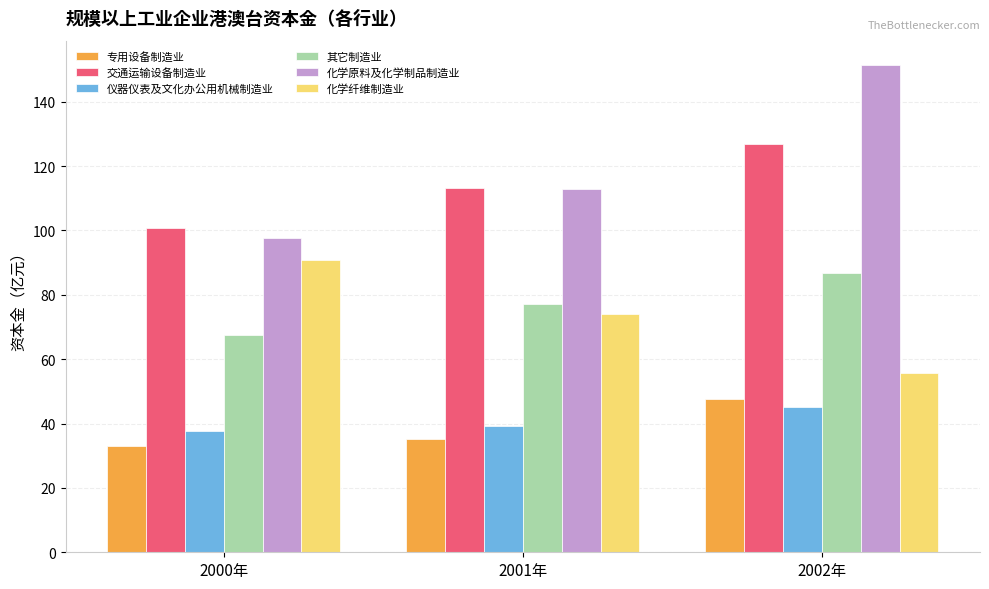

At 2002年, list the series in order from largest to smallest.

化学原料及化学制品制造业, 交通运输设备制造业, 其它制造业, 化学纤维制造业, 专用设备制造业, 仪器仪表及文化办公用机械制造业